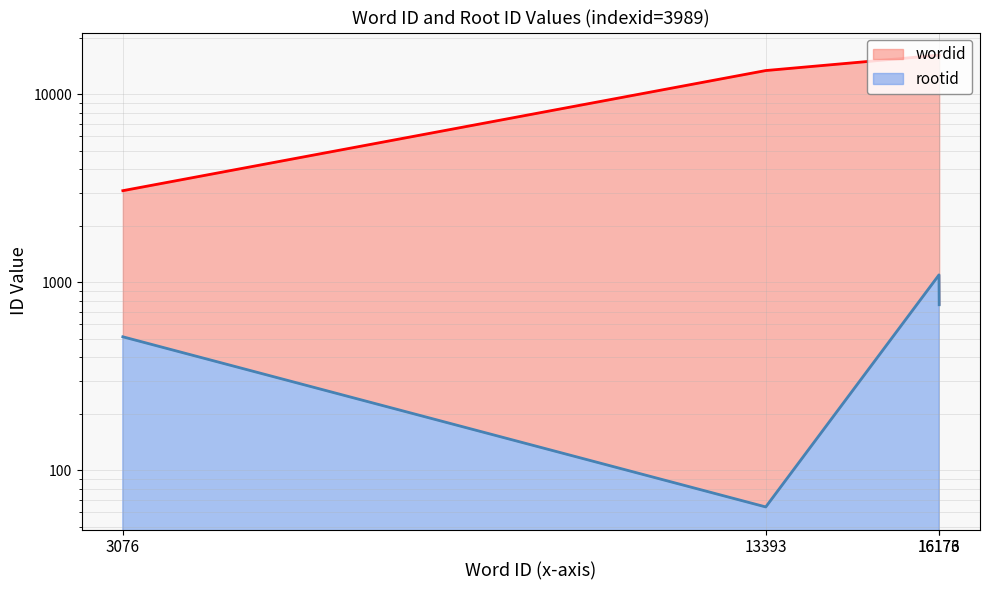

At which label does wordid reach its peak?

16176